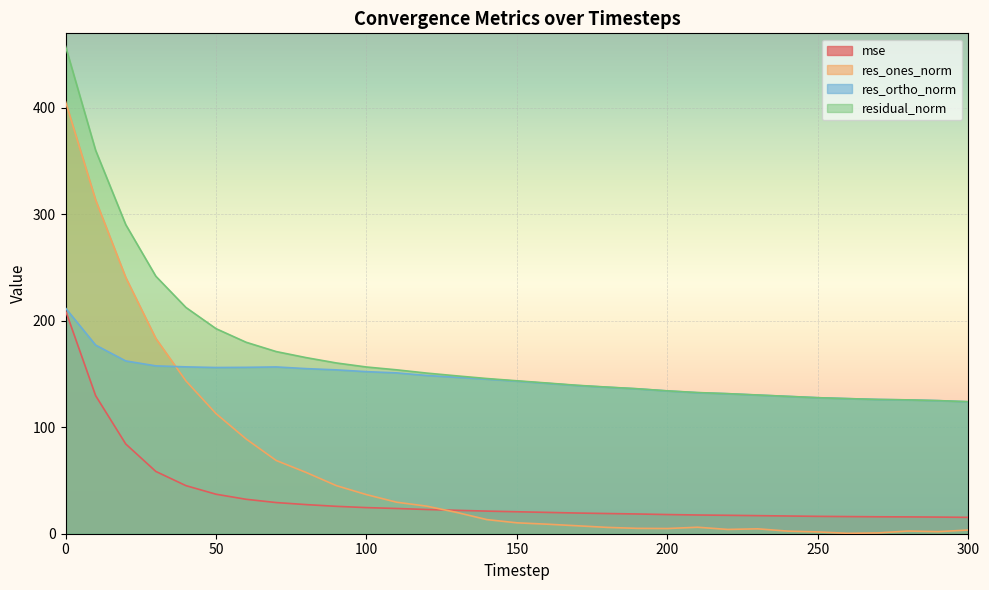

Where do res_ones_norm and mse first cross each other?

120 and 130